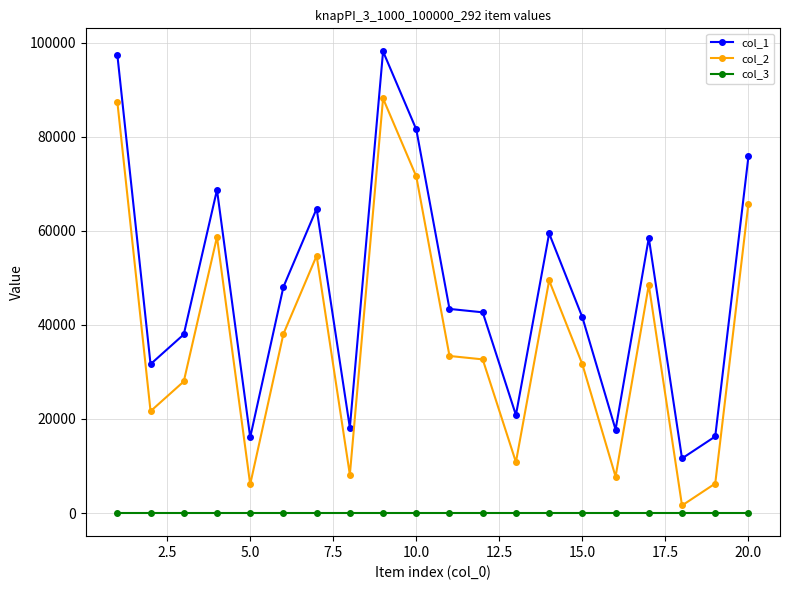

How many data points in col_1 are less than 43394?

10